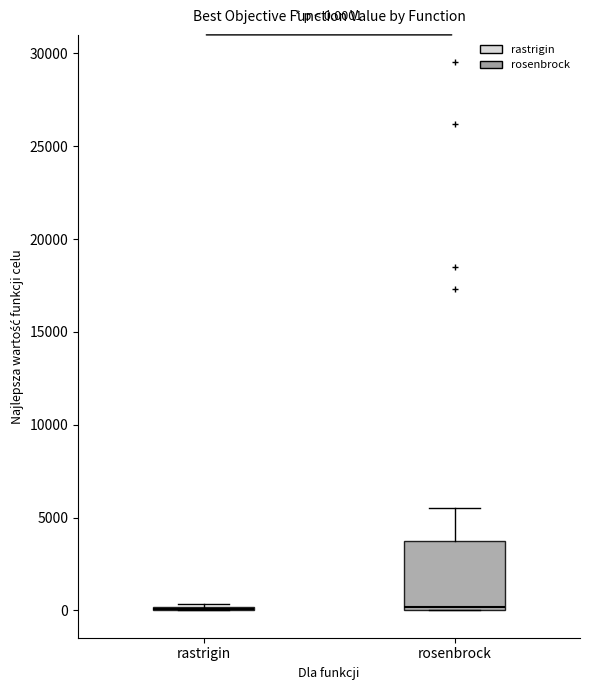

Which box is the tallest, from its lower edge to its upper edge?

rosenbrock